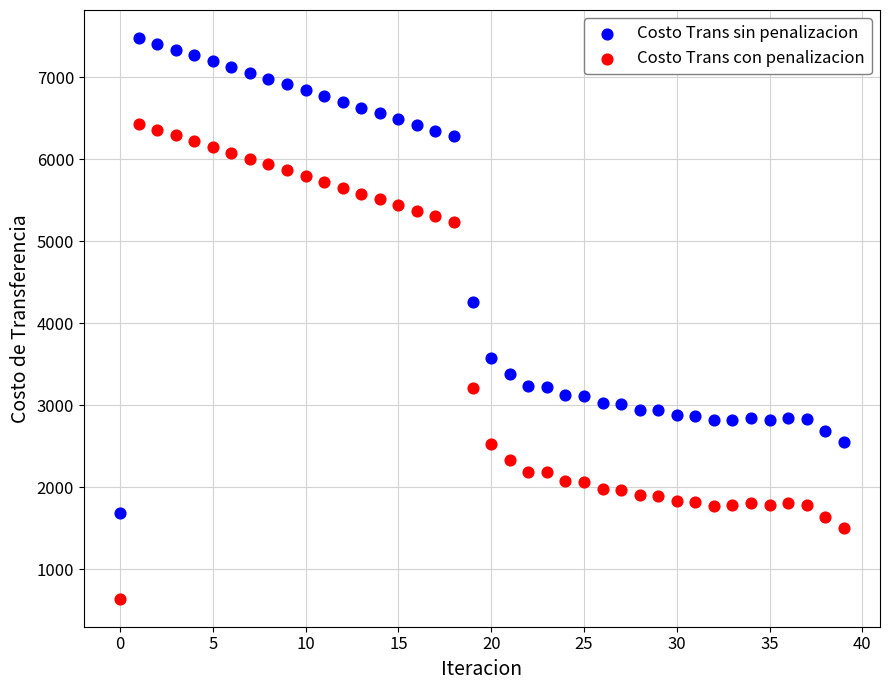

Which series reaches the maximum Y coordinate?

Costo Trans sin penalizacion